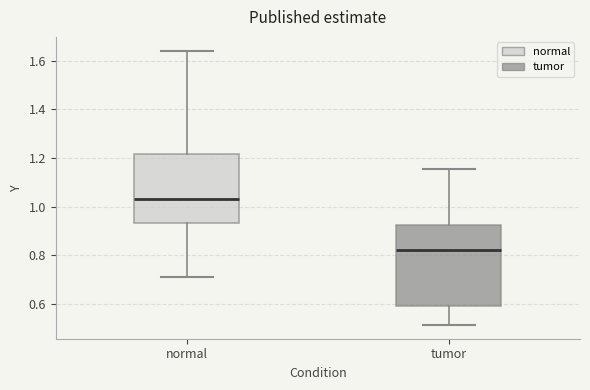

Reading left to right, transcribe this box plot: for each box, give where its median line is, the range the box spans, and where its two whiskers end, as read against the y-axis. The values are not printed on the chart, so give them approximately, as read against the axis.

normal: median 1.04, box 0.94 to 1.22, whiskers 0.72 to 1.64
tumor: median 0.82, box 0.60 to 0.92, whiskers 0.52 to 1.16